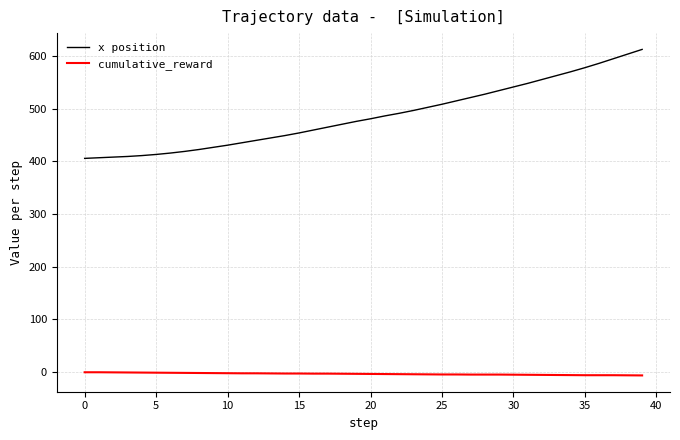

What are all the series names shown in the legend?

x position, cumulative_reward